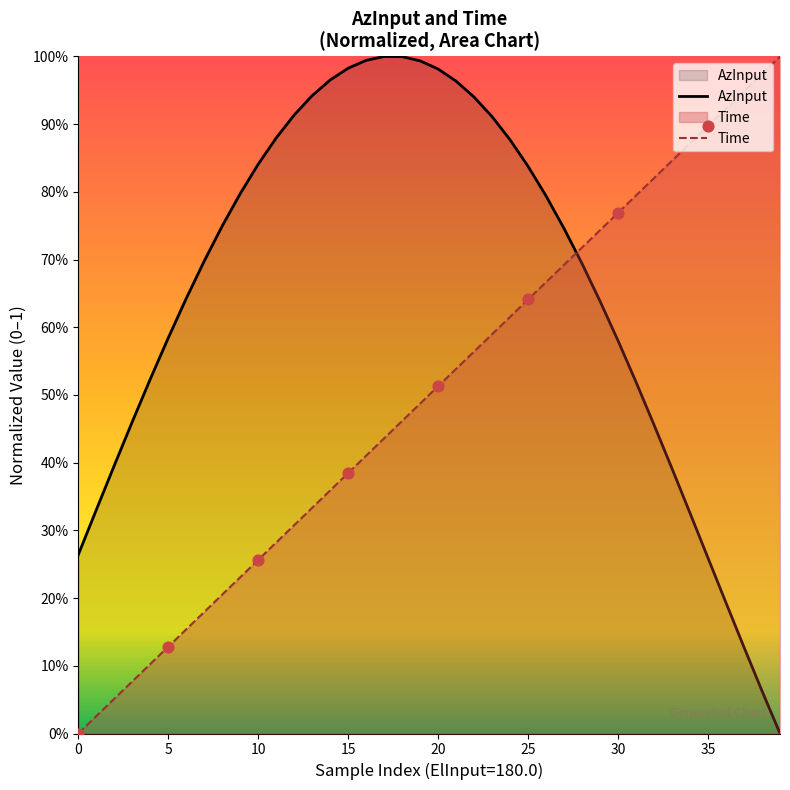

What is the total value across all series at 9?

1.0